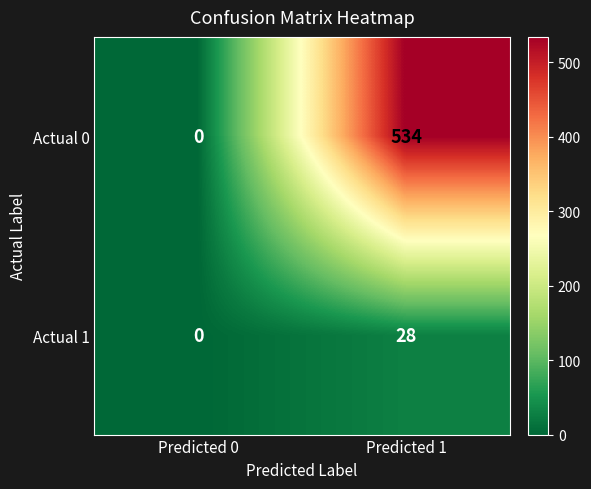

List the series in order of their peak value, highest first.

Actual 0, Actual 1